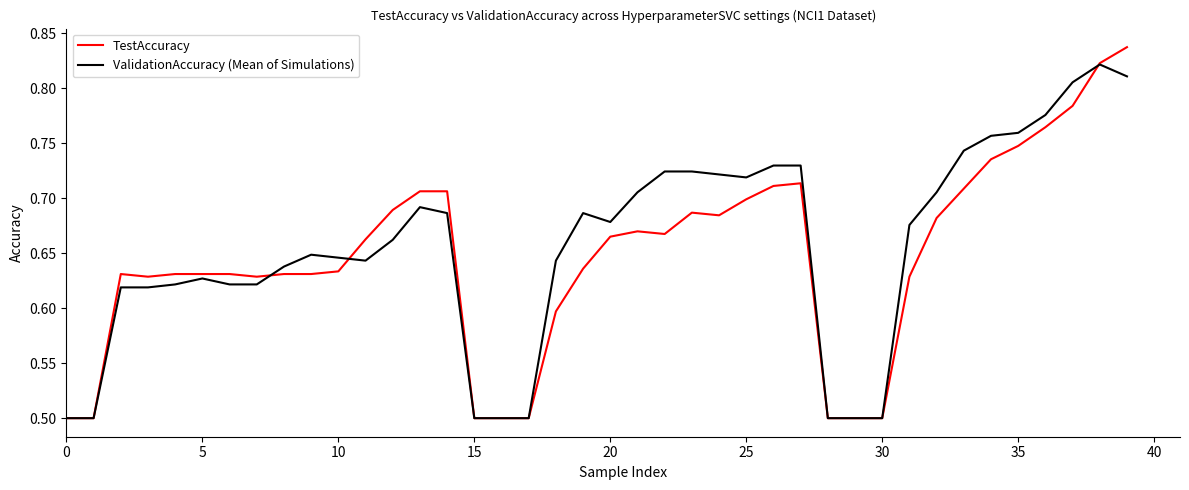

True or false: TestAccuracy has more than 0 interior local peaks.

True